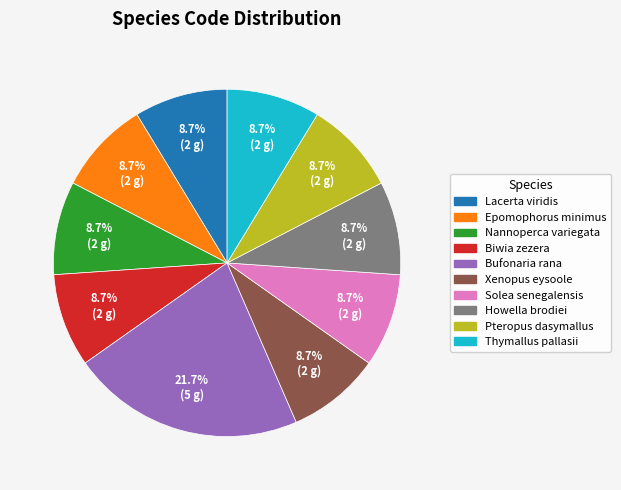

To the nearest percent, what is the difference between the largest and smallest slice percentages?

13%